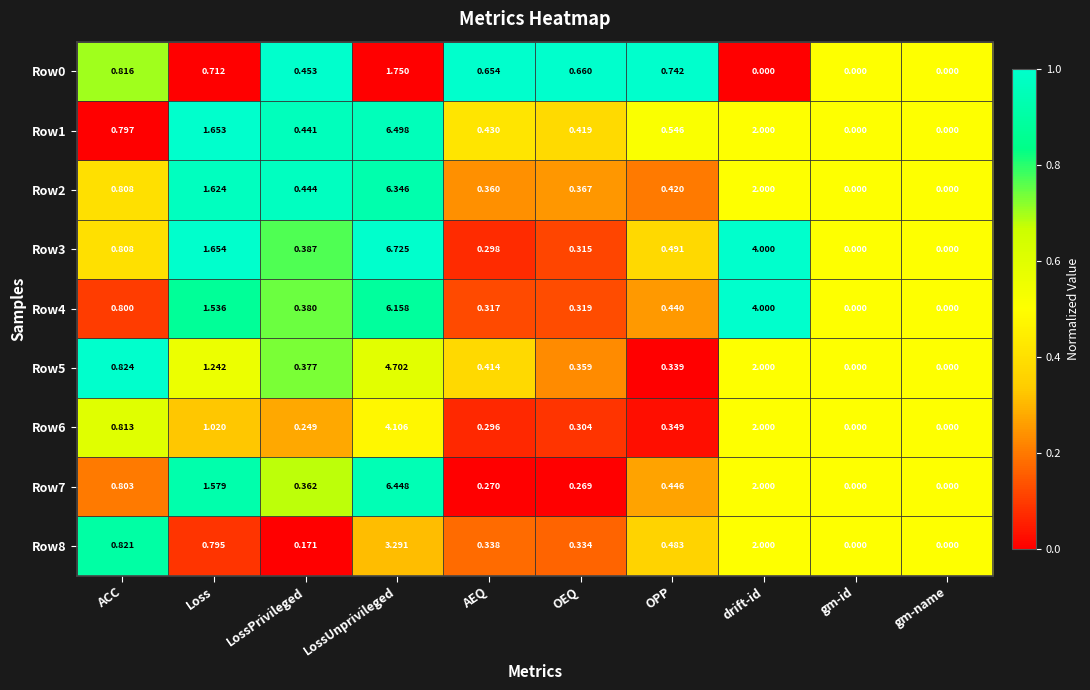

Which series changed the most between OPP and gm-name?

Row0